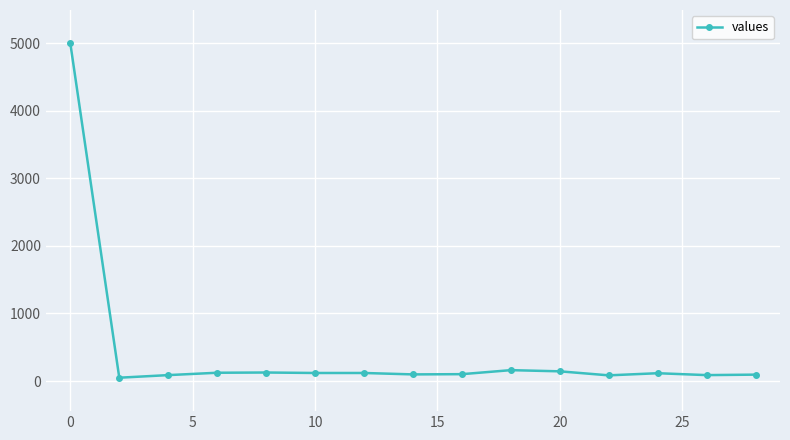

What is the sum of all values?

6508.0